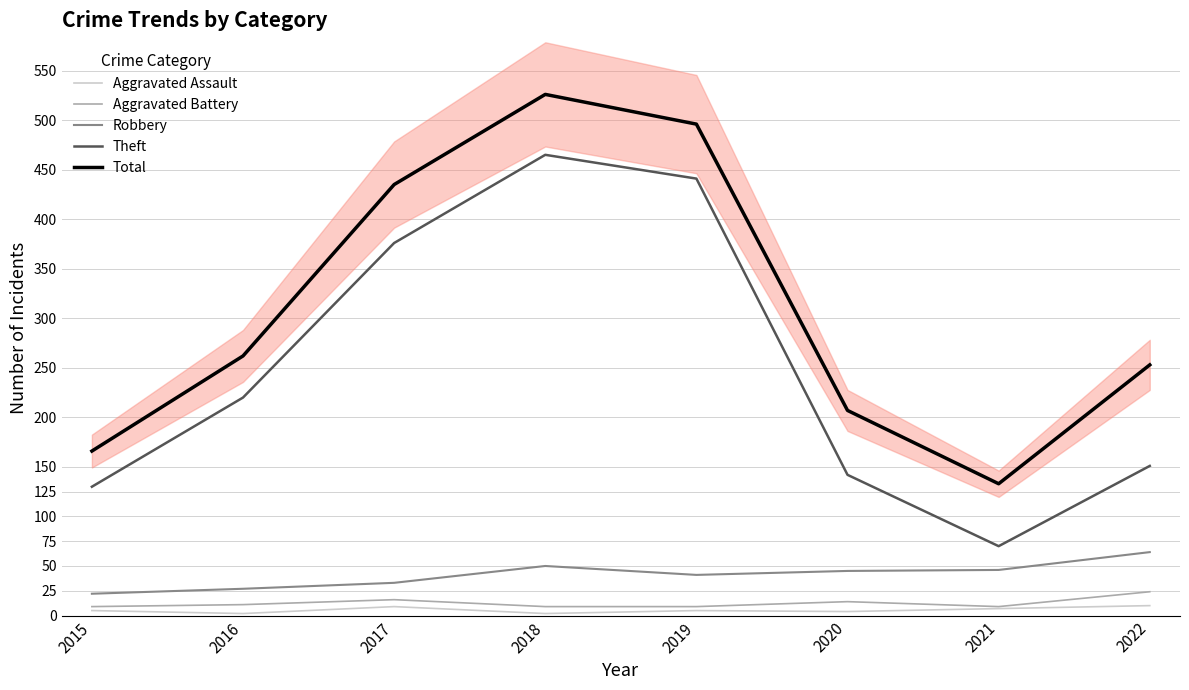

Which label corresponds to the smallest value in the chart?

2016